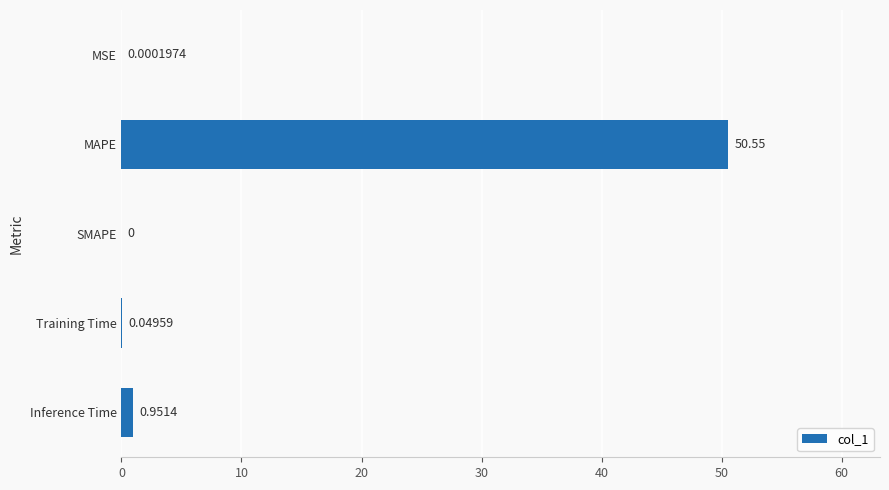

Which has a higher value, Inference Time or SMAPE?

Inference Time